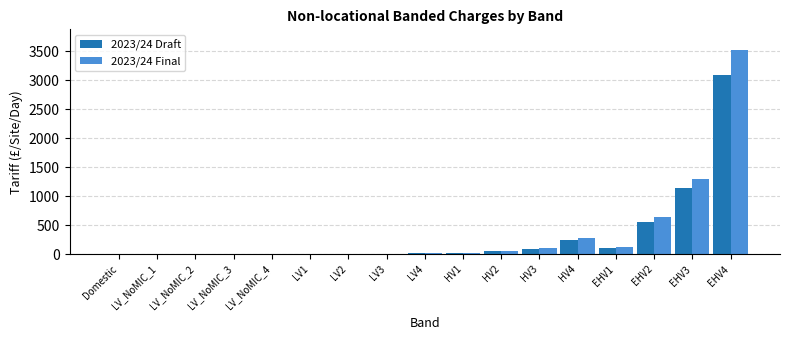

Is the value of 2023/24 Draft at EHV1 greater than the value of 2023/24 Final at LV1?

Yes